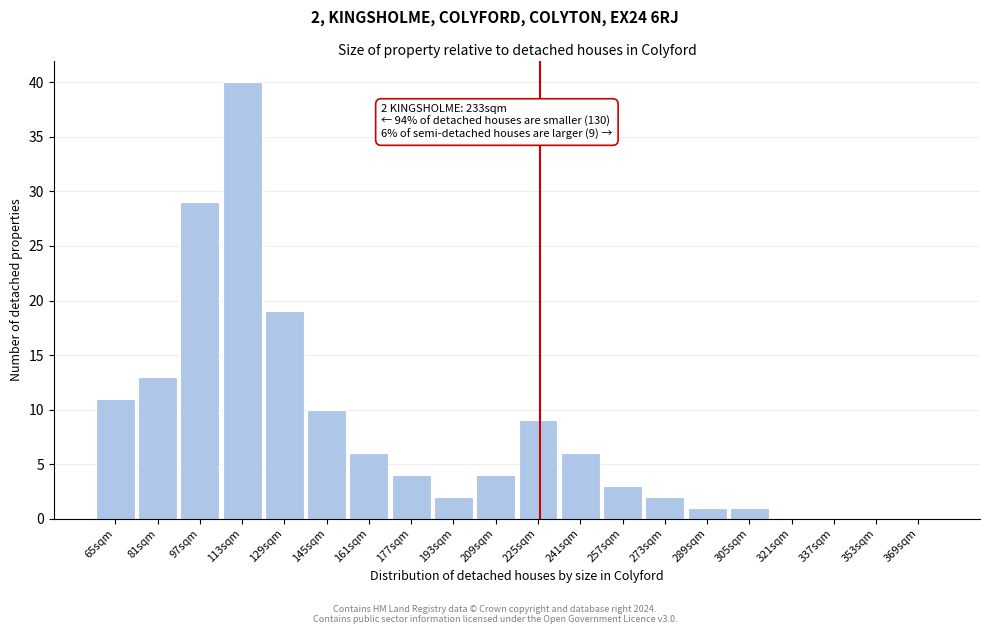

Reading right to left, extract all data points from this chart.

369sqm=0	353sqm=0	337sqm=0	321sqm=0	305sqm=1	289sqm=1	273sqm=2	257sqm=3	241sqm=6	225sqm=9	209sqm=4	193sqm=2	177sqm=4	161sqm=6	145sqm=10	129sqm=19	113sqm=40	97sqm=29	81sqm=13	65sqm=11